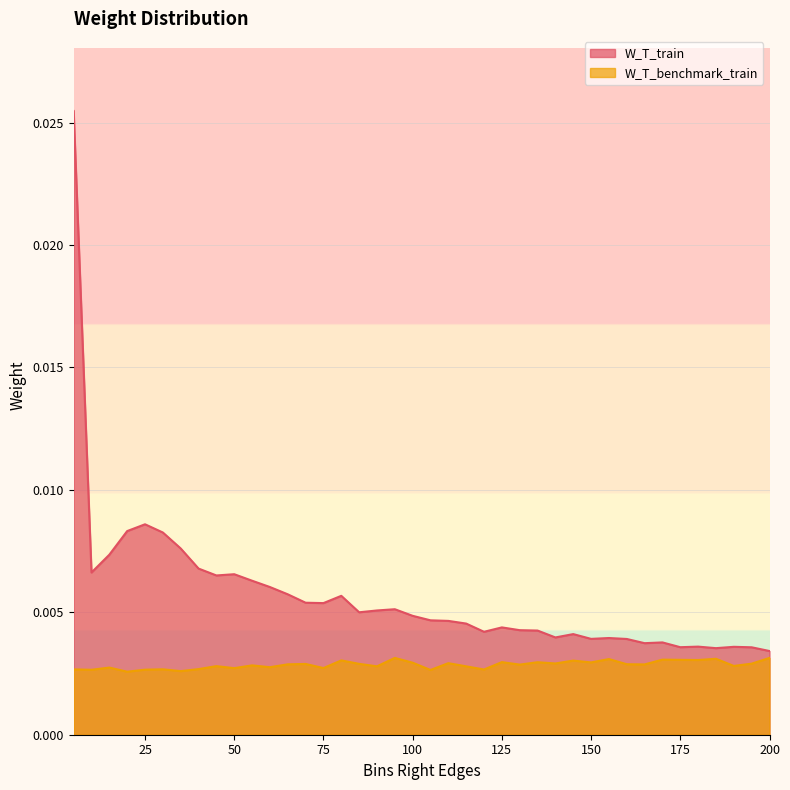

How many lines are shown in the chart?

2